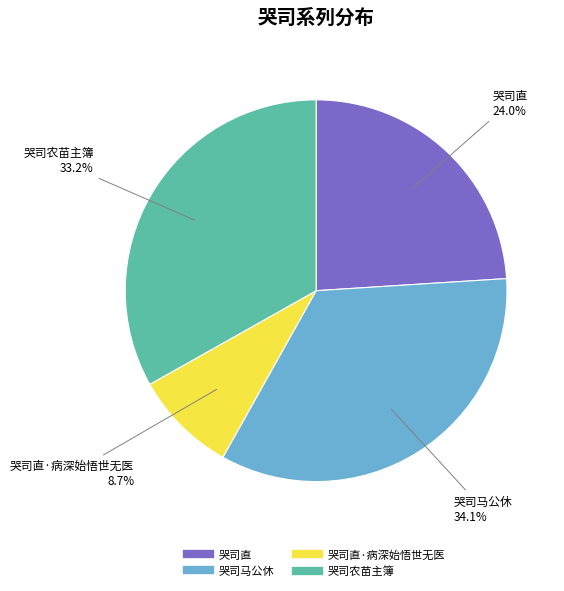

Is there any slice that represents more than half of the pie?

No